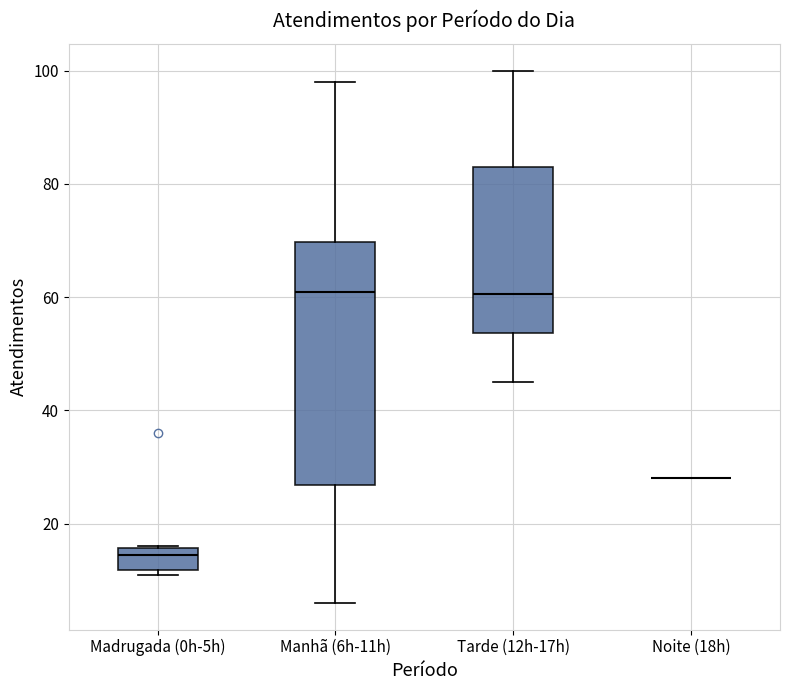

Reading left to right, transcribe this box plot: for each box, give where its median line is, the range the box spans, and where its two whiskers end, as read against the y-axis. The values are not printed on the chart, so give them approximately, as read against the axis.

Madrugada (0h-5h): median 14, box 12 to 16, whiskers 12 (just below the box's lower edge) to 16
Manhã (6h-11h): median 62, box 26 to 70, whiskers 6 to 98
Tarde (12h-17h): median 60, box 54 to 84, whiskers 46 to 100
Noite (18h): box collapsed to a line at 28, whiskers 28 to 28